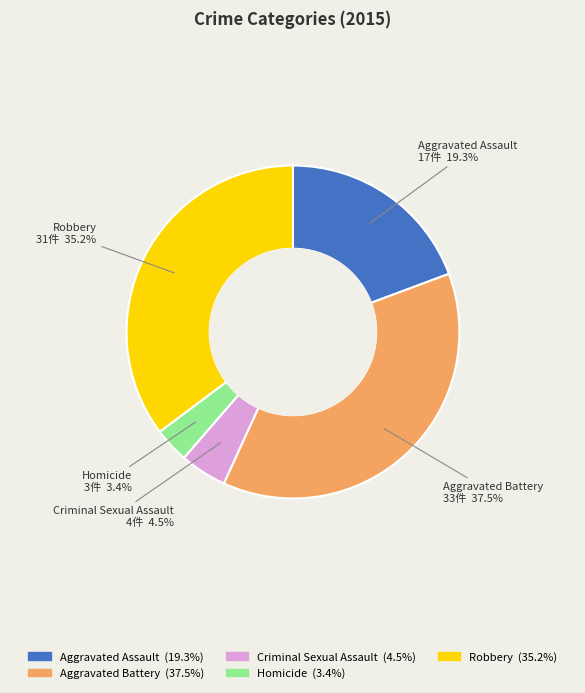

Is there a majority slice in this chart?

No